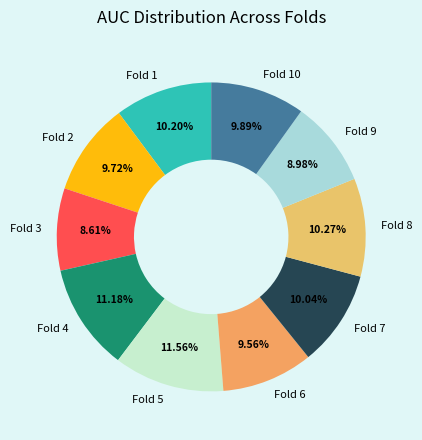

How many slices are in this pie chart?

10